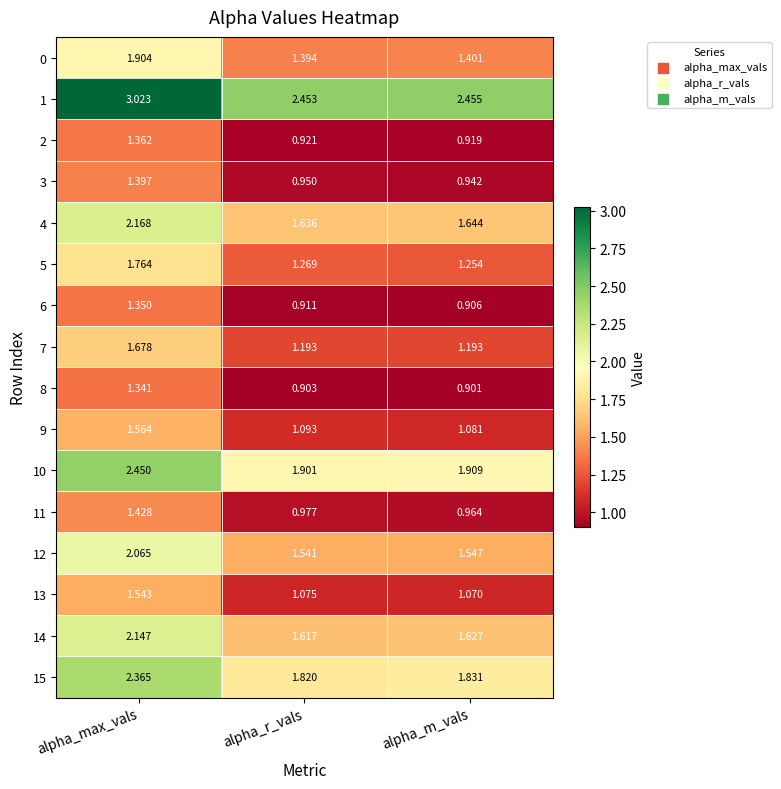

Is the value of 4 at alpha_r_vals greater than the value of 11 at alpha_m_vals?

Yes